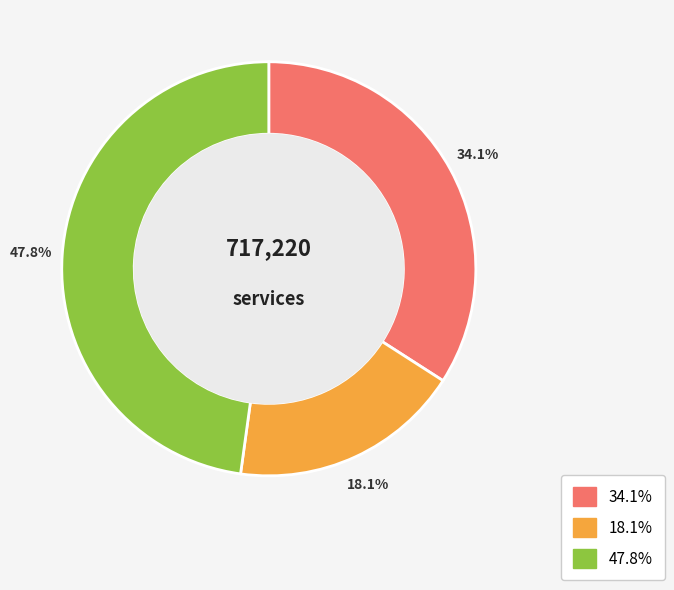

Is there a majority slice in this chart?

No